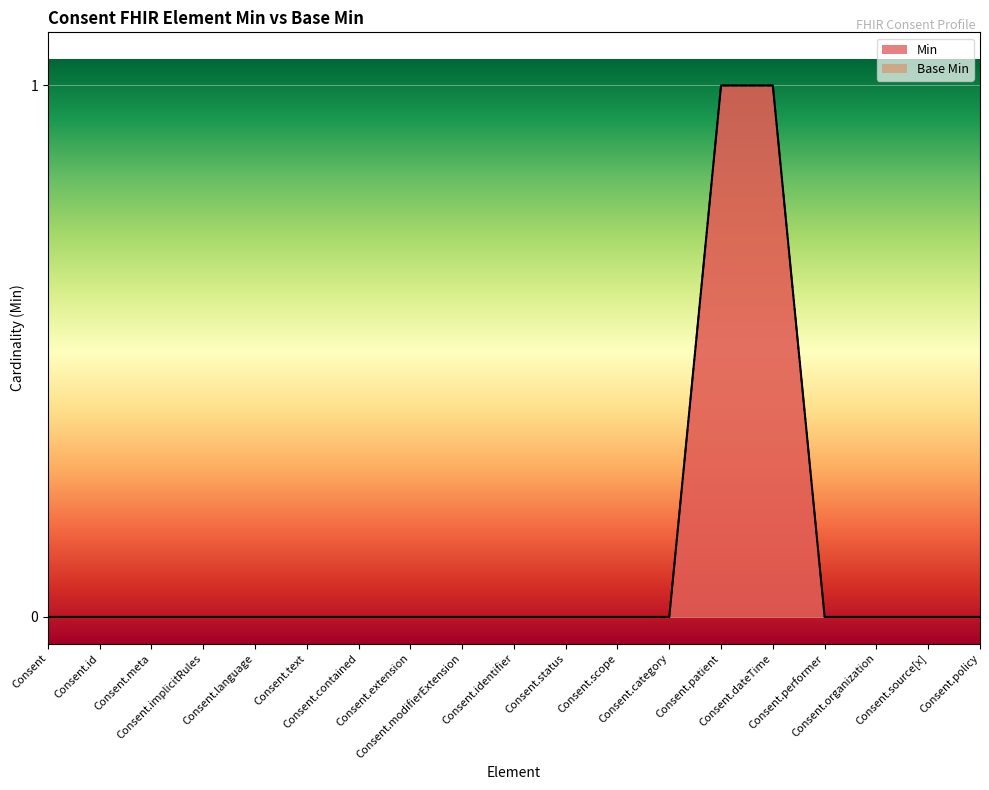

Reading right to left, extract all data points from this chart.

Min: Consent.policy=0	Consent.source[x]=0	Consent.organization=0	Consent.performer=0	Consent.dateTime=1	Consent.patient=1	Consent.category=0	Consent.scope=0	Consent.status=0	Consent.identifier=0	Consent.modifierExtension=0	Consent.extension=0	Consent.contained=0	Consent.text=0	Consent.language=0	Consent.implicitRules=0	Consent.meta=0	Consent.id=0	Consent=0
Base Min: Consent.policy=0	Consent.source[x]=0	Consent.organization=0	Consent.performer=0	Consent.dateTime=1	Consent.patient=1	Consent.category=0	Consent.scope=0	Consent.status=0	Consent.identifier=0	Consent.modifierExtension=0	Consent.extension=0	Consent.contained=0	Consent.text=0	Consent.language=0	Consent.implicitRules=0	Consent.meta=0	Consent.id=0	Consent=0